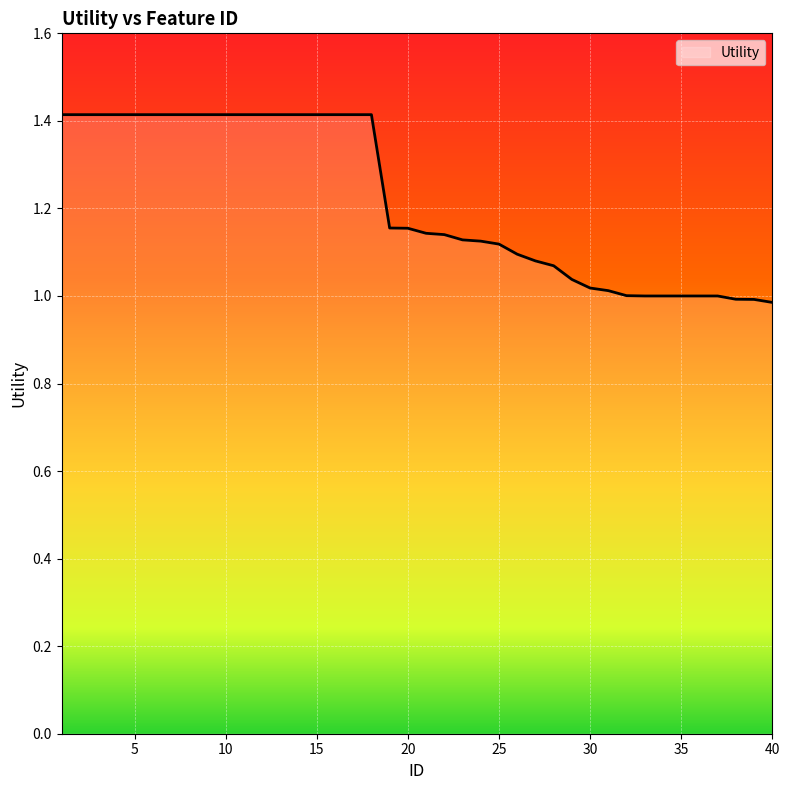

What is the difference between the maximum and minimum values?

0.4